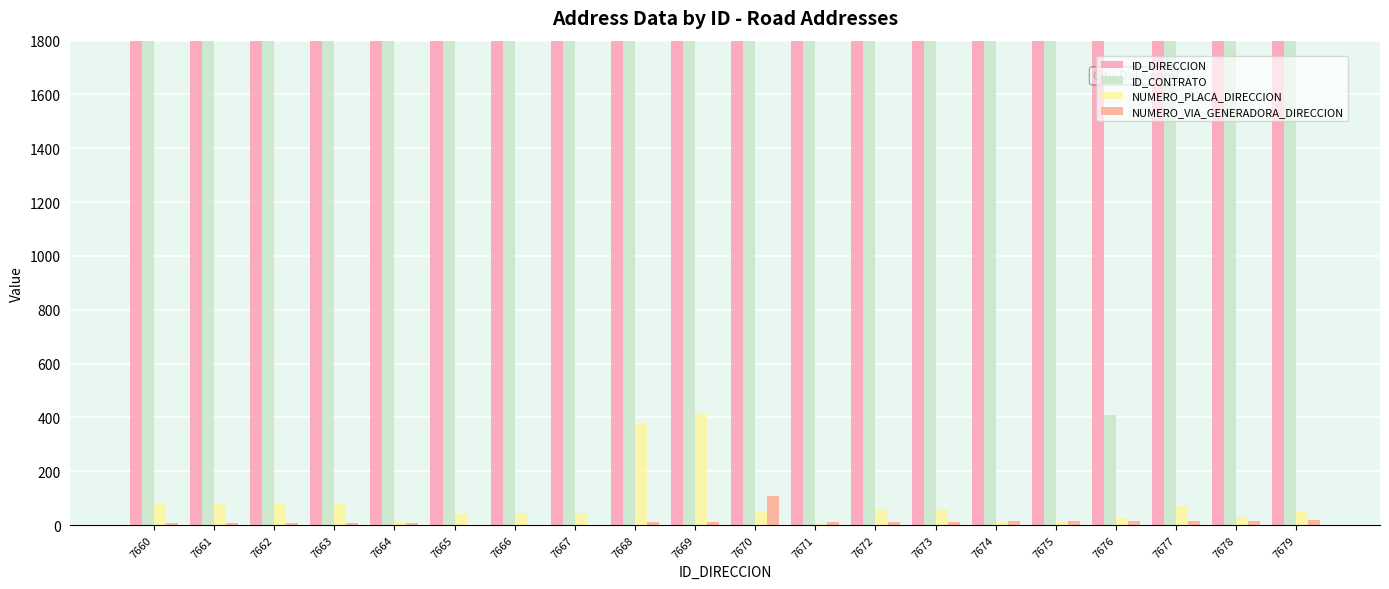

Count the number of categories in the chart.

20